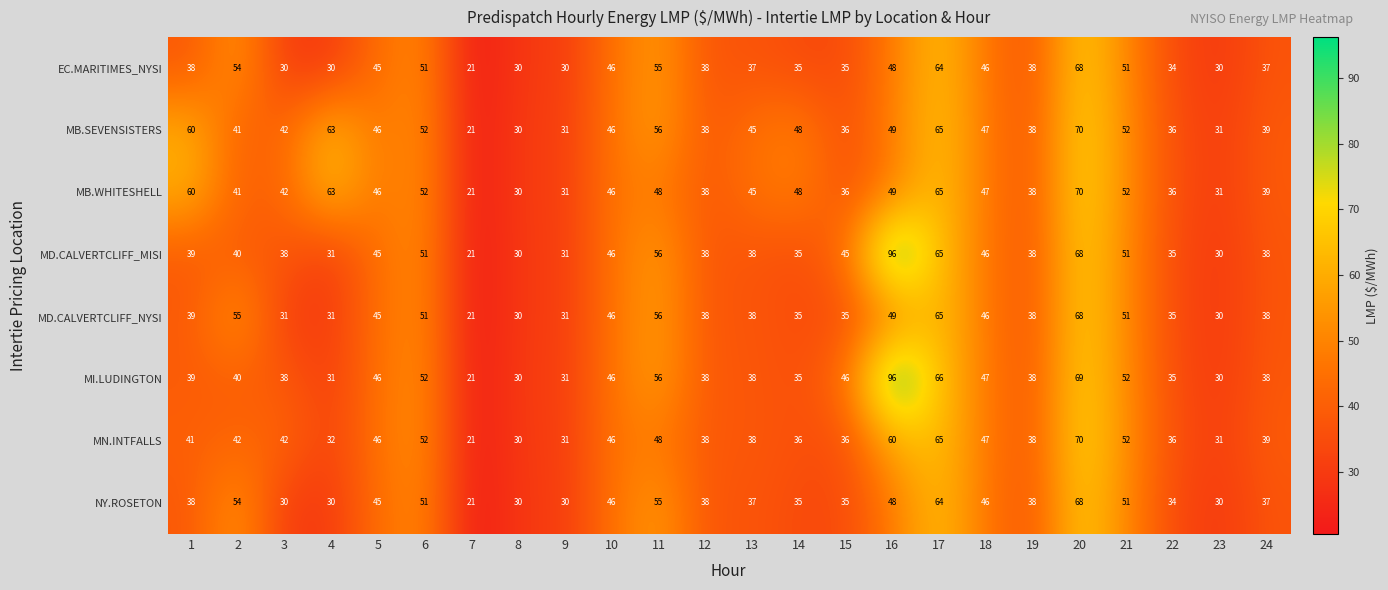

How many data points does each series have?

24